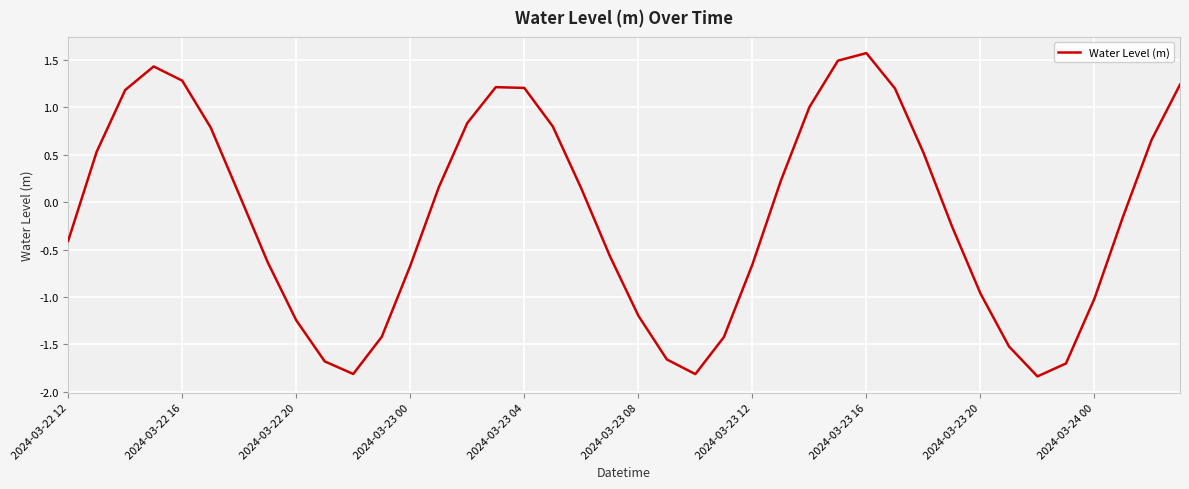

What is the greatest value displayed?

1.6